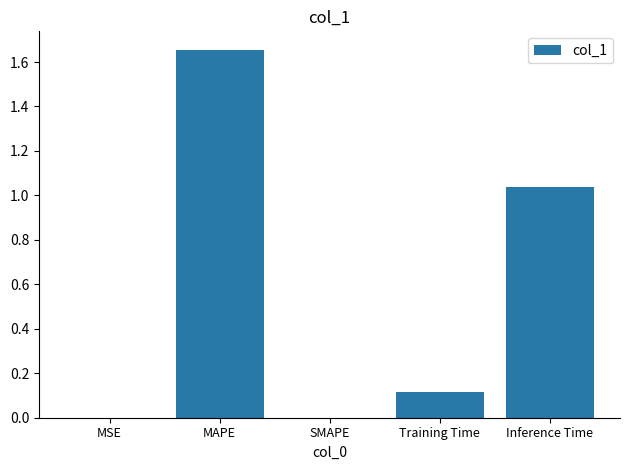

Between Training Time and Inference Time, which is larger?

Inference Time